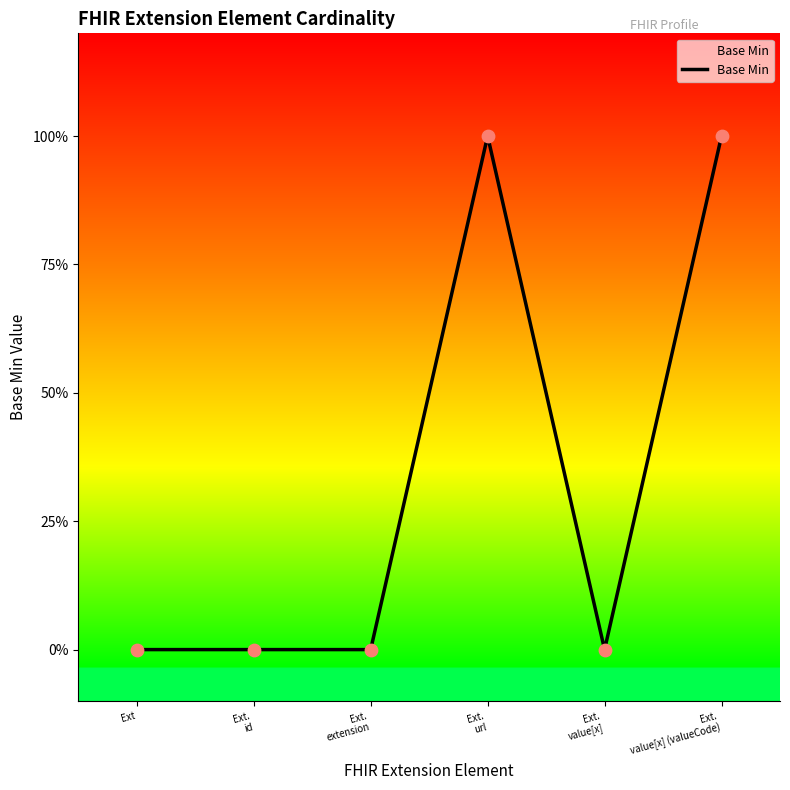

What is the change in value from Ext.
url to Ext.
value[x]?

-1